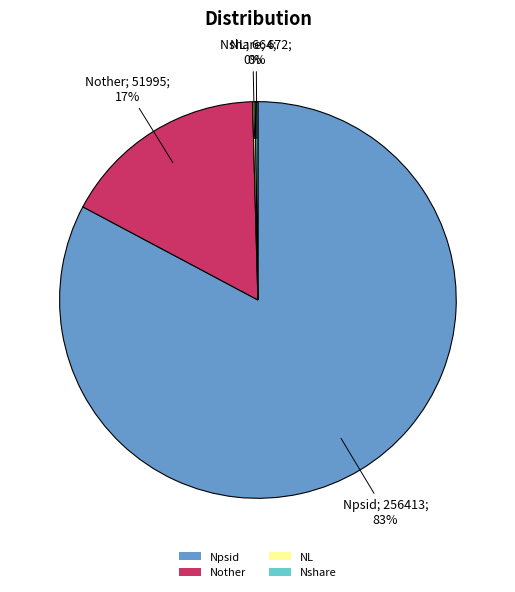

True or false: Nother accounts for 6% of the total.

False